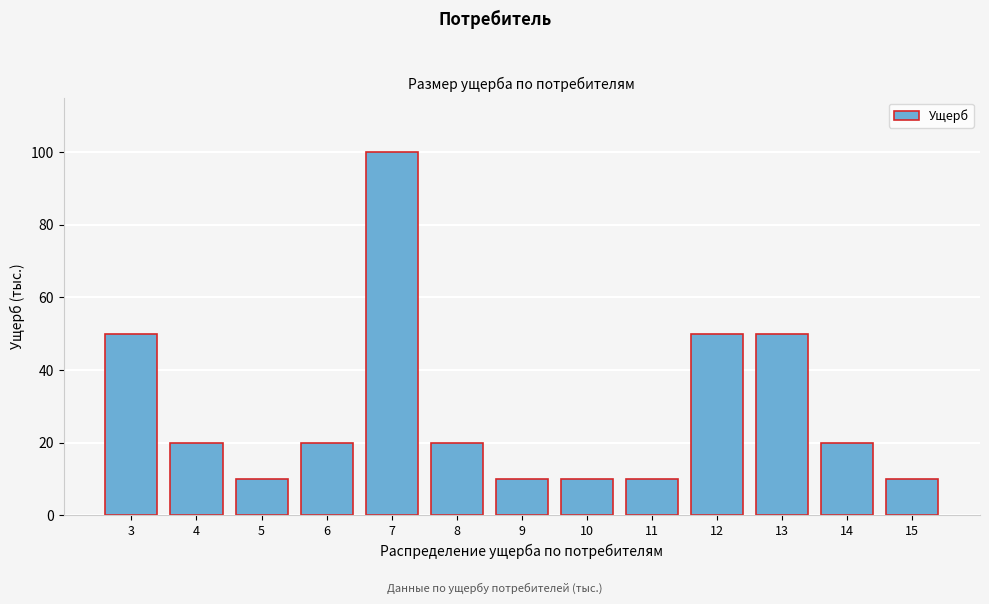

Reading left to right, transcribe all the data shown in this chart.

3=50	4=20	5=10	6=20	7=100	8=20	9=10	10=10	11=10	12=50	13=50	14=20	15=10